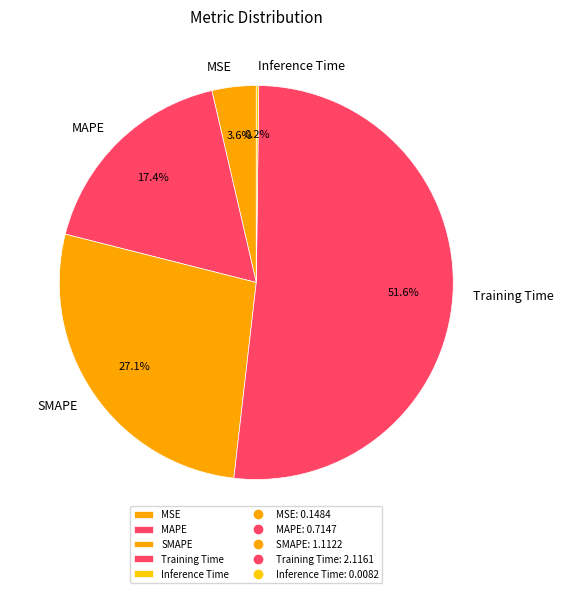

Is it true that SMAPE is 37% of the pie?

False